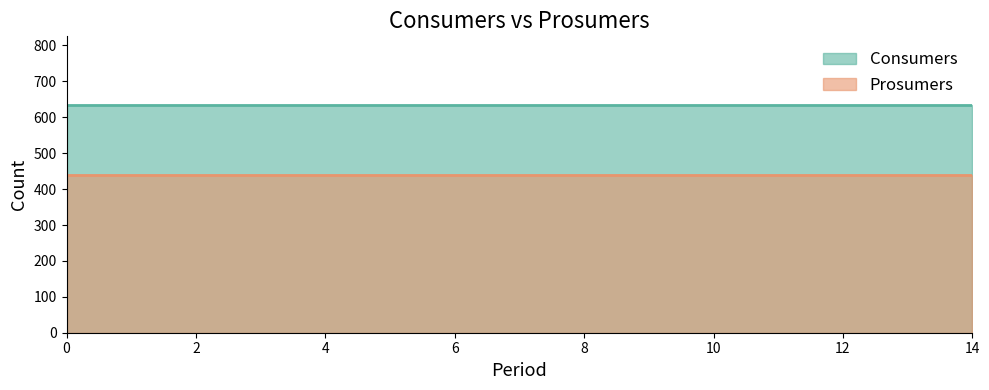

The Consumers series shows 1130 at 12. True or false?

False